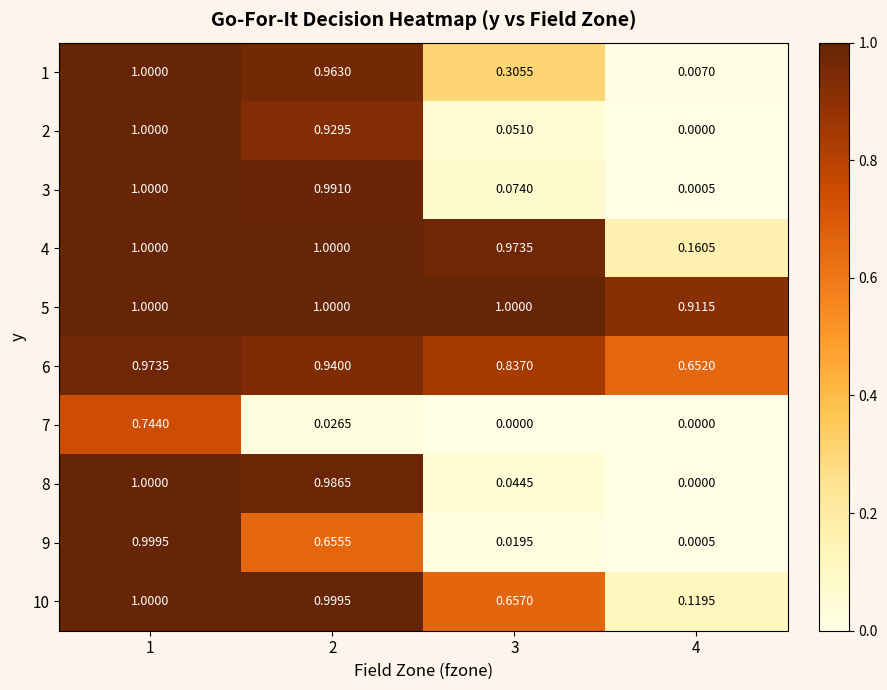

Is the value of 8 at 4 greater than the value of 1 at 1?

No